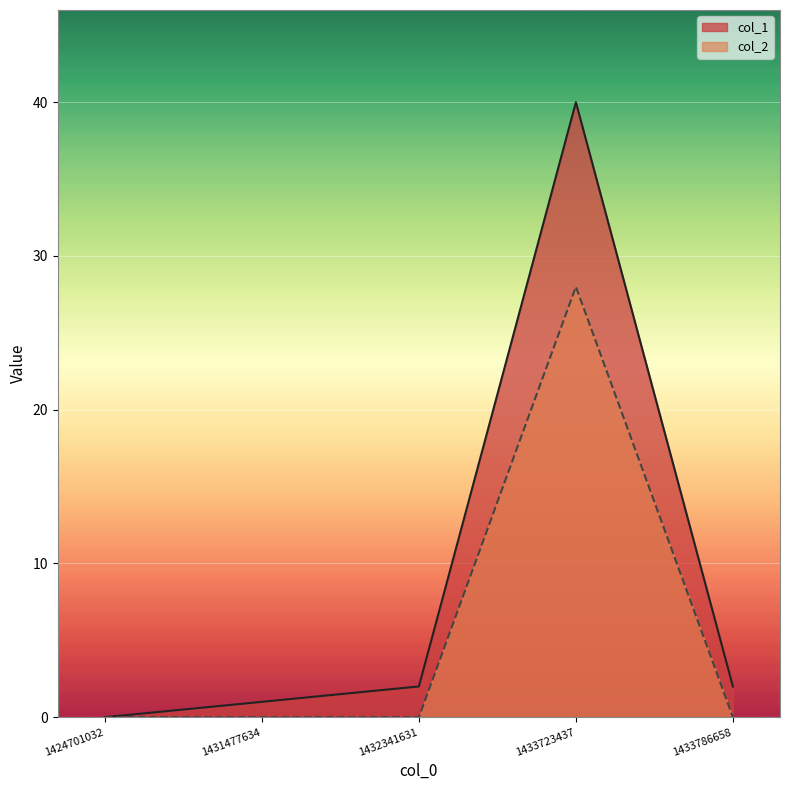

How many data points does each series have?

5